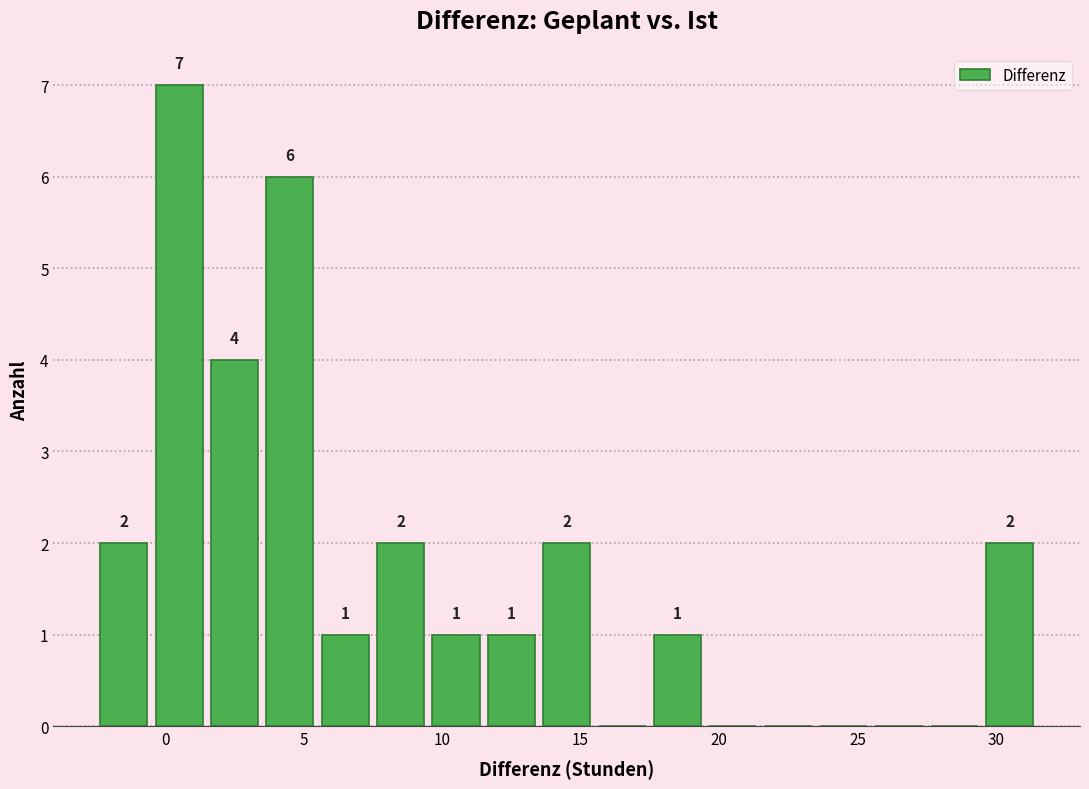

Which range on the x-axis has the tallest bar?

-0.5 to 1.5